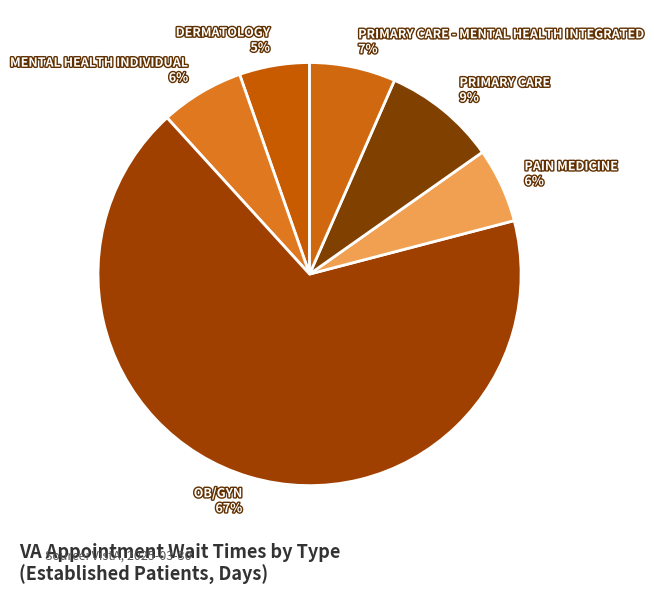

What is the largest slice in the pie chart?

OB/GYN 67%